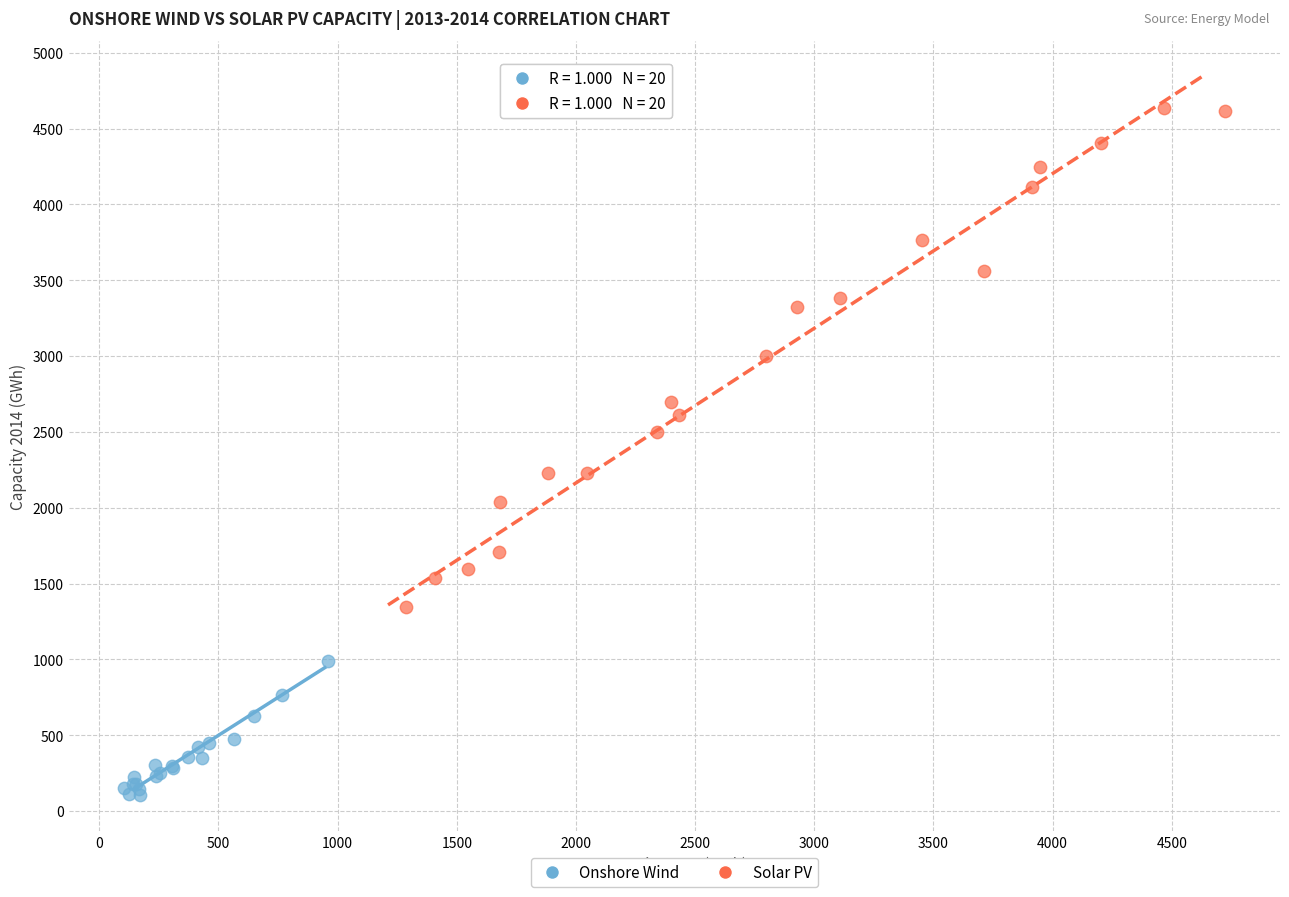

Which series reaches the minimum Y coordinate?

Onshore Wind